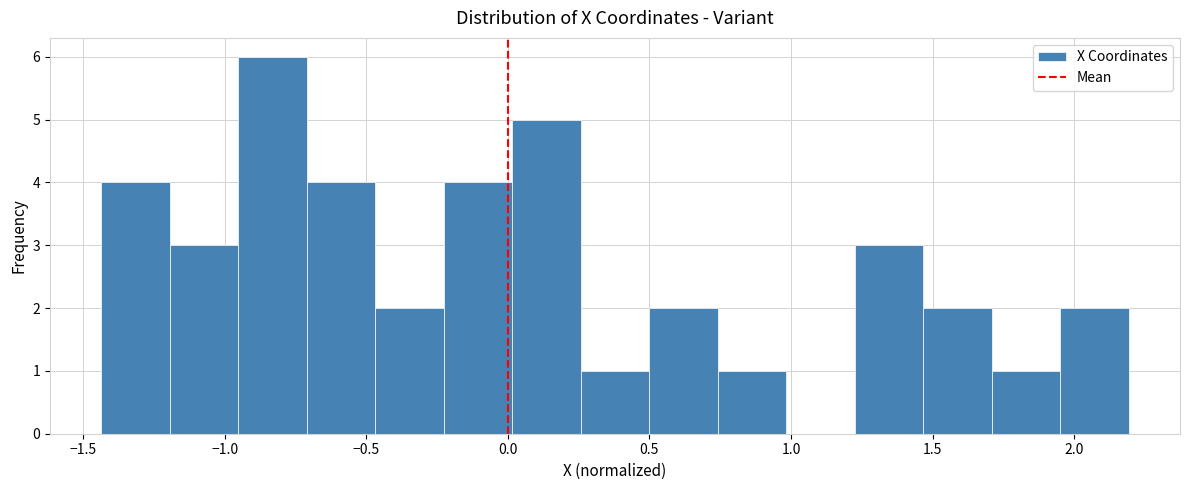

Reading left to right, list every bar in this chart as the range it spans on the x-axis followed by its height. Neither the bar edges nor the heights are printed on the chart, so give them approximately, as read against the axes.

-1.45 to -1.20: 4
-1.20 to -0.95: 3
-0.95 to -0.70: 6
-0.70 to -0.45: 4
-0.45 to -0.25: 2
-0.25 to 0.00: 4
0.00 to 0.25: 5
0.25 to 0.50: 1
0.50 to 0.75: 2
0.75 to 1.00: 1
1.00 to 1.25: 0
1.25 to 1.45: 3
1.45 to 1.70: 2
1.70 to 1.95: 1
1.95 to 2.20: 2